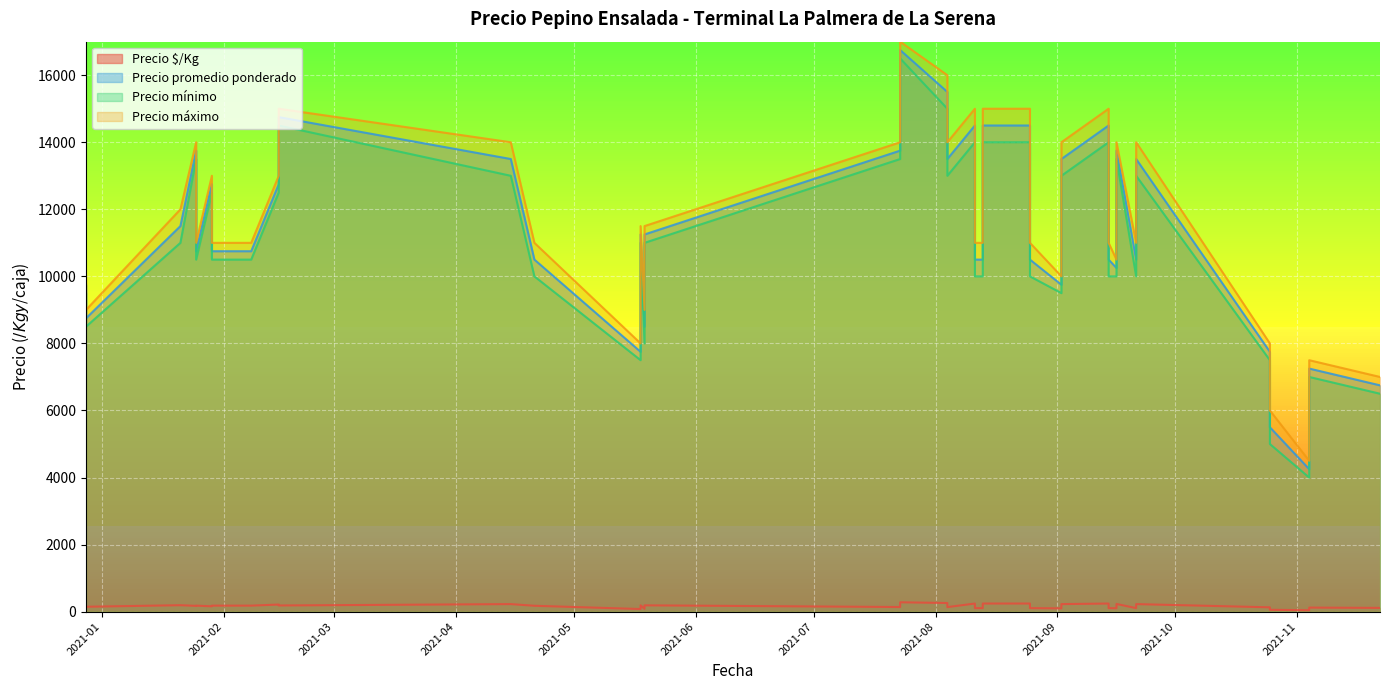

Between 2021-11-22 and 2021-01-25, which series saw the biggest shift?

Precio promedio ponderado